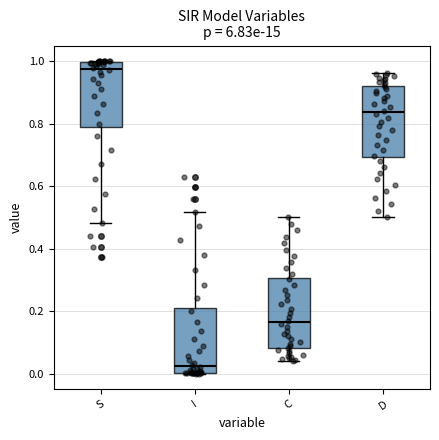

Where does the median line of the box for C sit on the y-axis? The values are not printed on the chart, so give them approximately, as read against the axis.

0.16